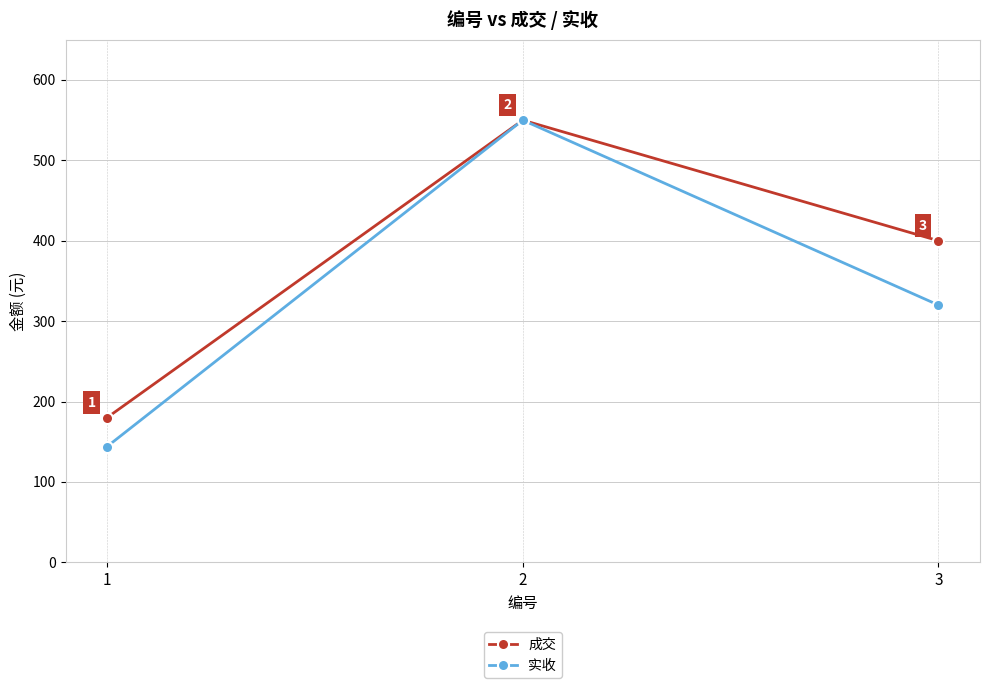

The value of 成交 at 2 is 550. True or false?

True